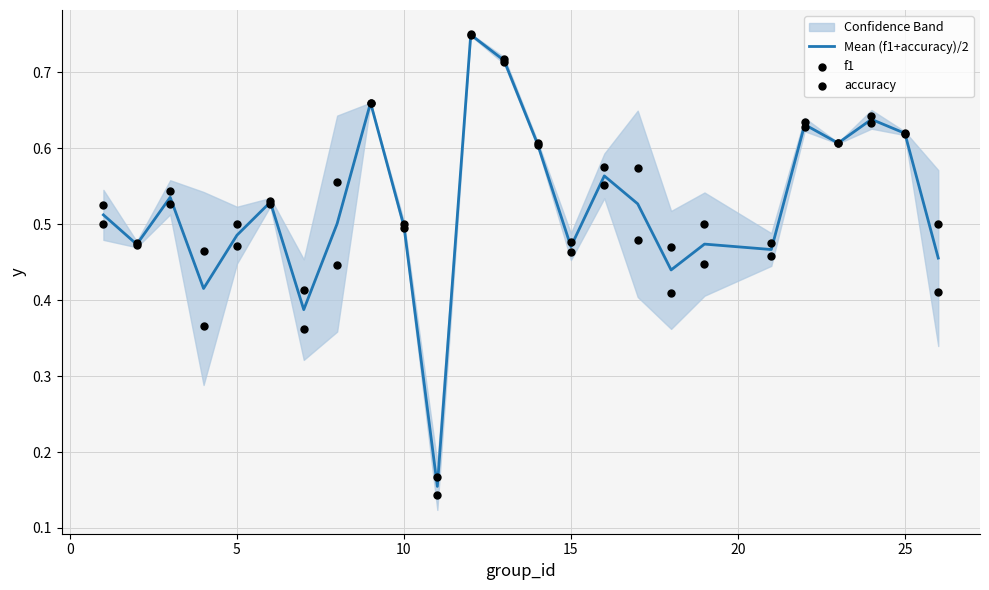

At how many categories does at least one series exceed 0?

25